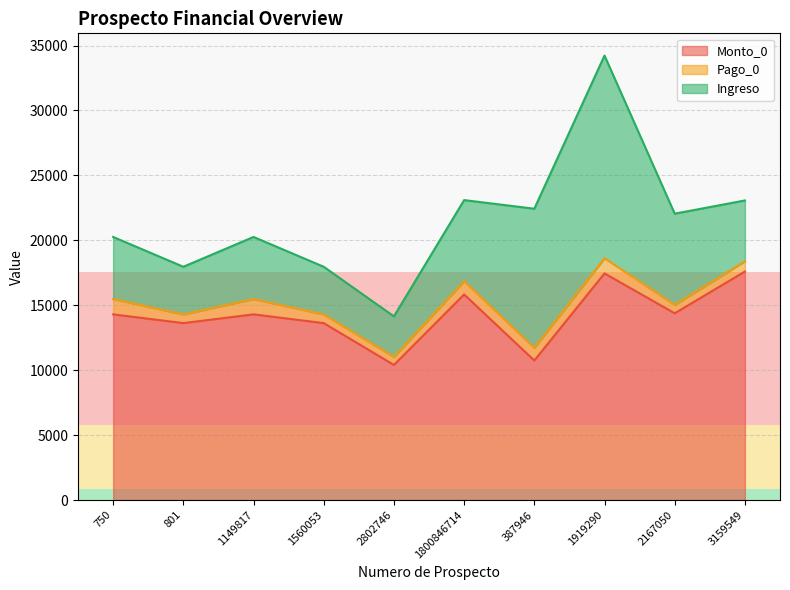

What position from the left is 1560053?

4